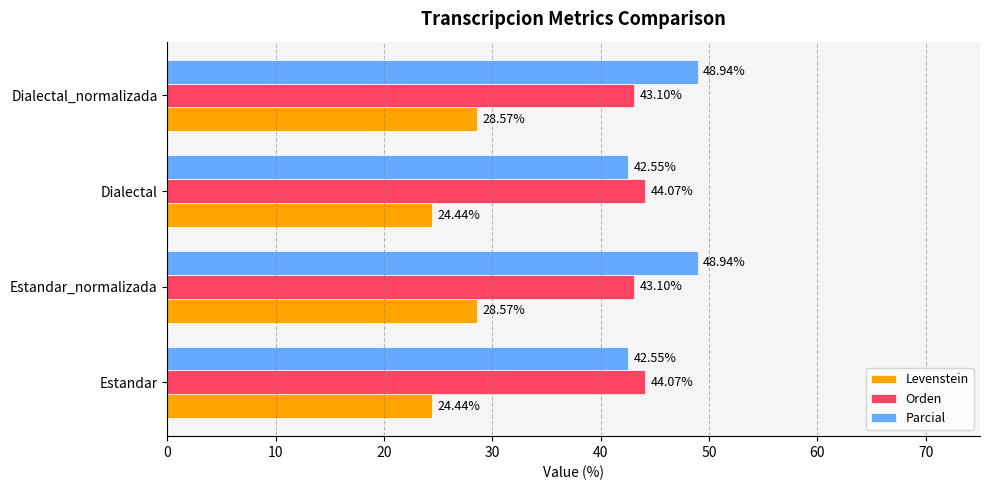

What is the difference between the highest and lowest values at Estandar?

19.6